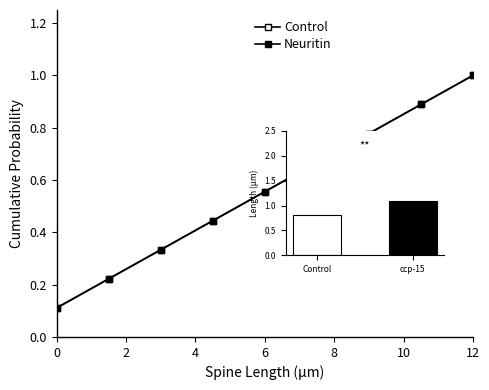

Reading left to right, transcribe all the data shown in this chart.

Control: 0.1	0.2	0.3	0.4	0.6	0.7	0.8	0.9	1.0
Neuritin: 0.1	0.2	0.3	0.4	0.6	0.7	0.8	0.9	1.0